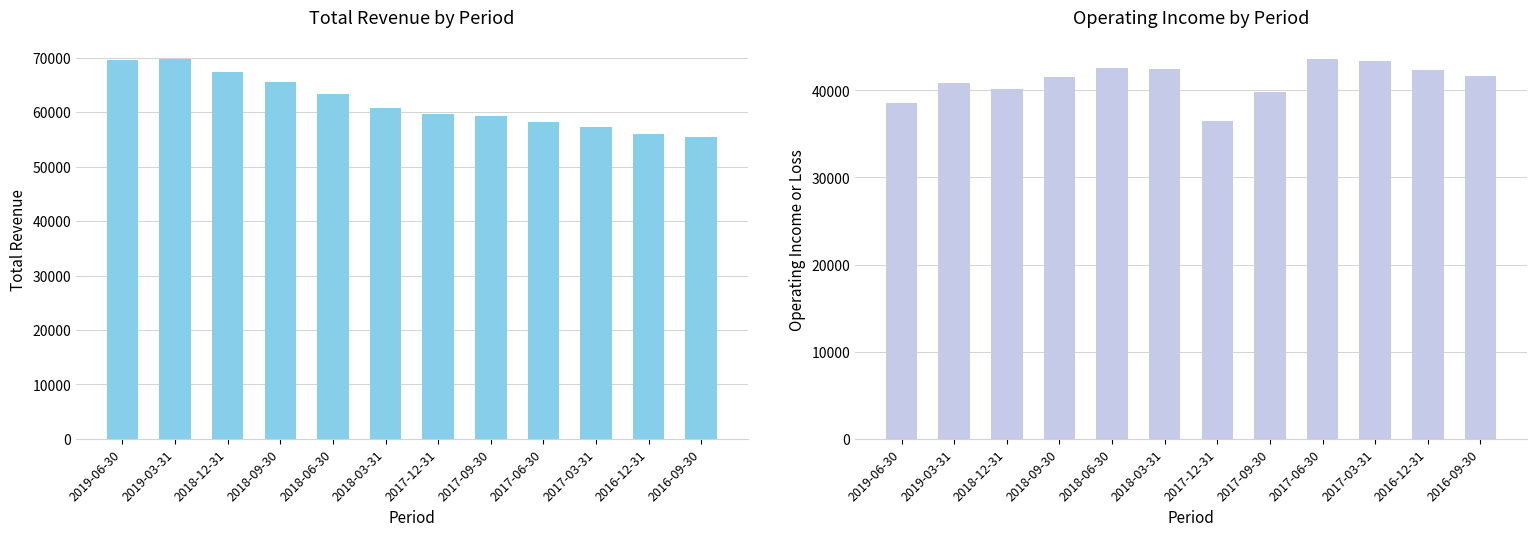

At which category is the sum across all series the highest?

2019-03-31